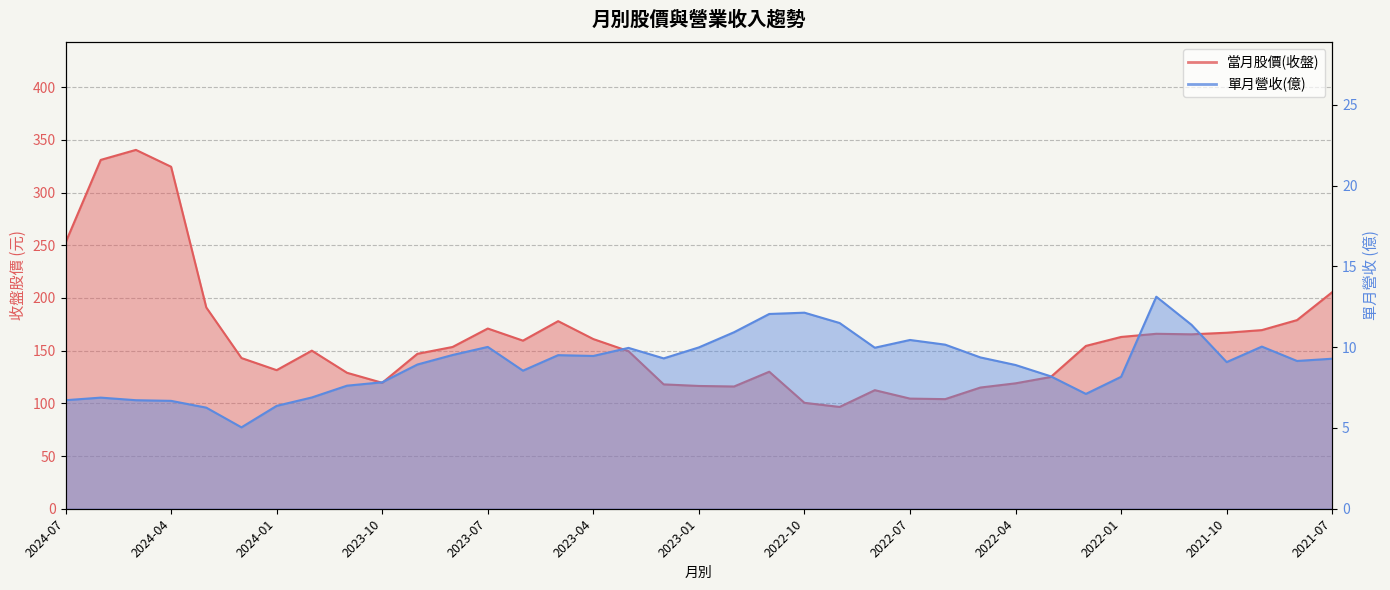

In 當月股價(收盤), how many points are lower than both neighbors (excluding endpoints)?

7